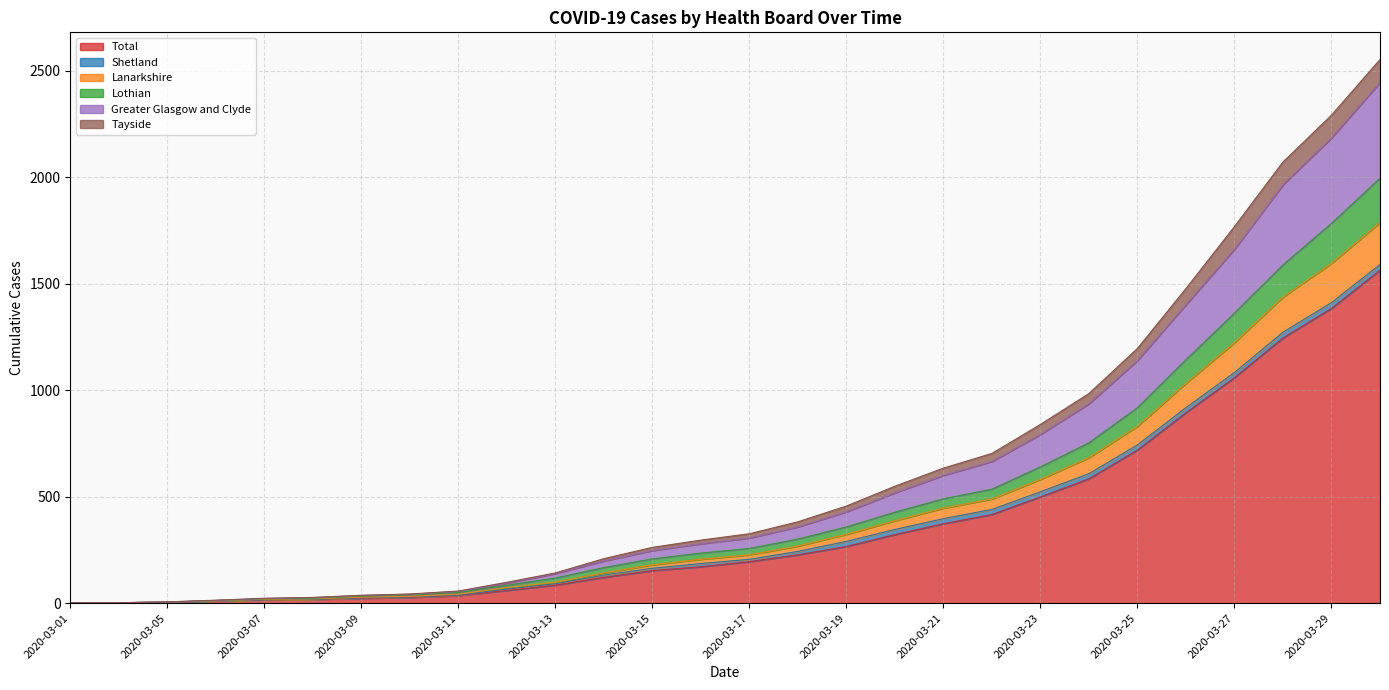

Where does the Total series first go above 195?

2020-03-18